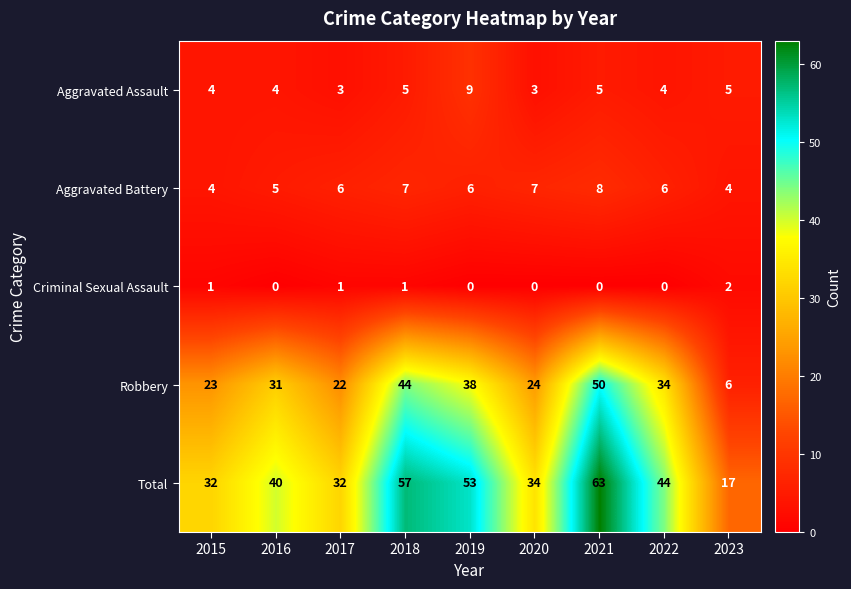

True or false: Aggravated Assault has a value of 7 at 2015.

False